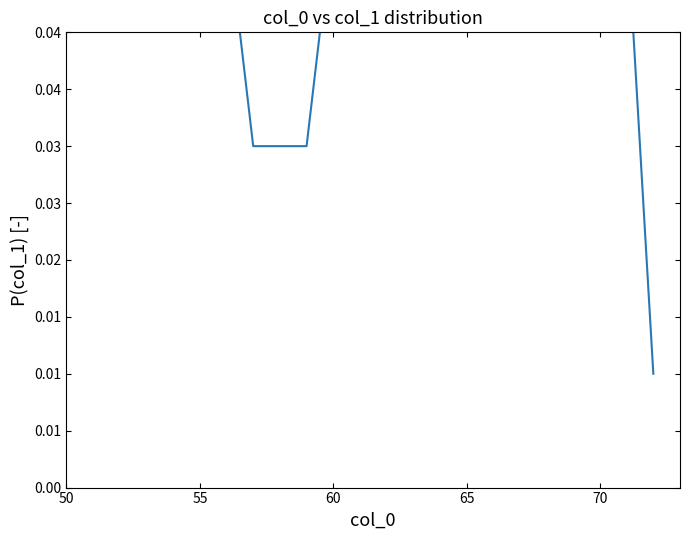

Which category has the highest value across all series?

50